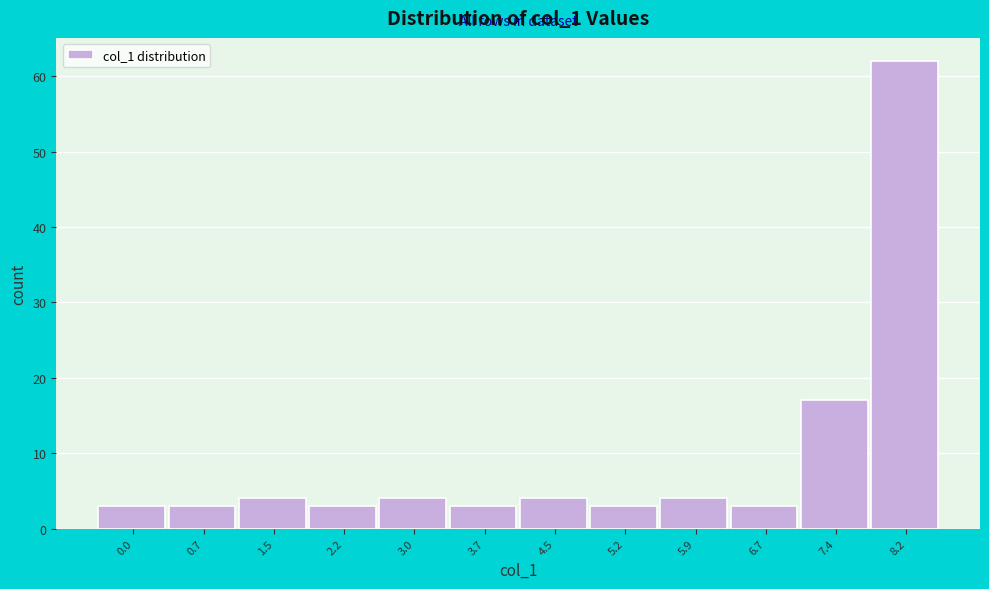

Reading left to right, transcribe all the data shown in this chart.

0.0=3	0.7=3	1.5=4	2.2=3	3.0=4	3.7=3	4.5=4	5.2=3	5.9=4	6.7=3	7.4=17	8.2=62